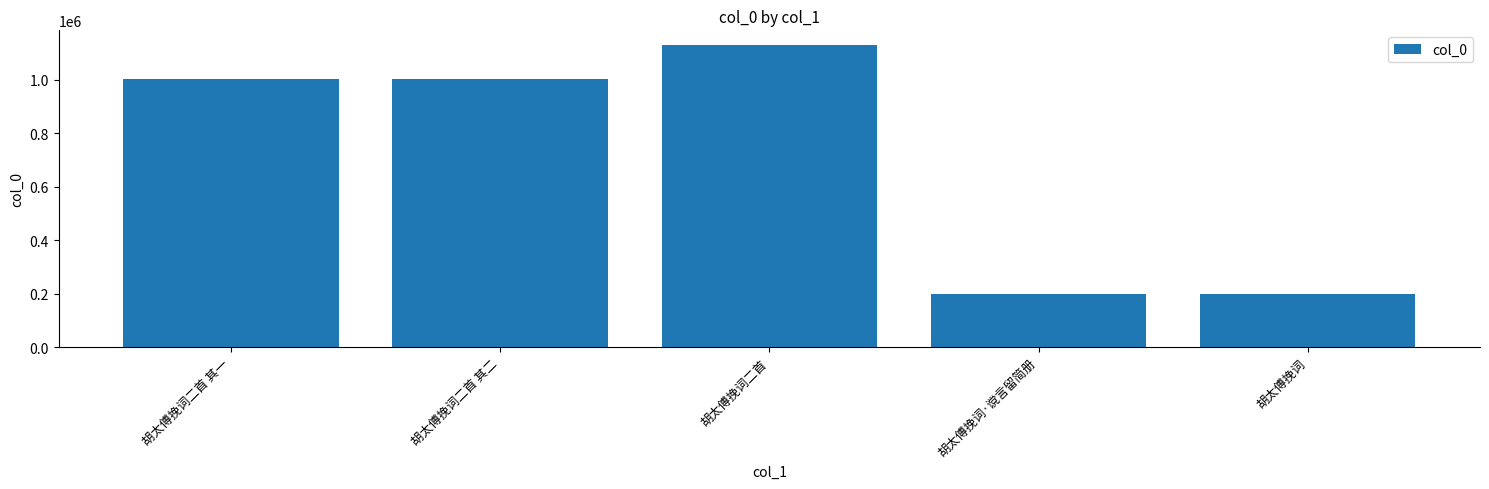

Is it true that the value at 胡太傅挽词二首 其二 is 1367045?

False